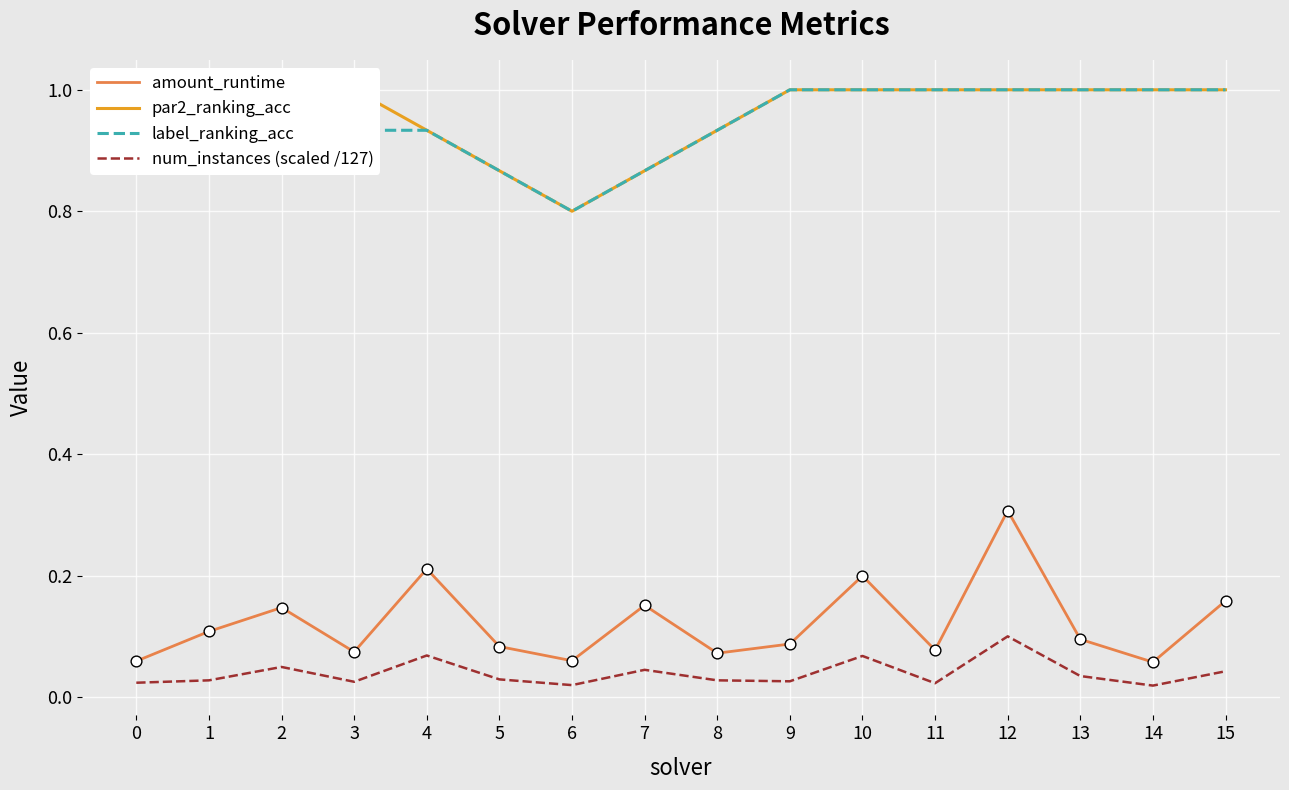

What are all the series names shown in the legend?

amount_runtime, par2_ranking_acc, label_ranking_acc, num_instances (scaled /127)